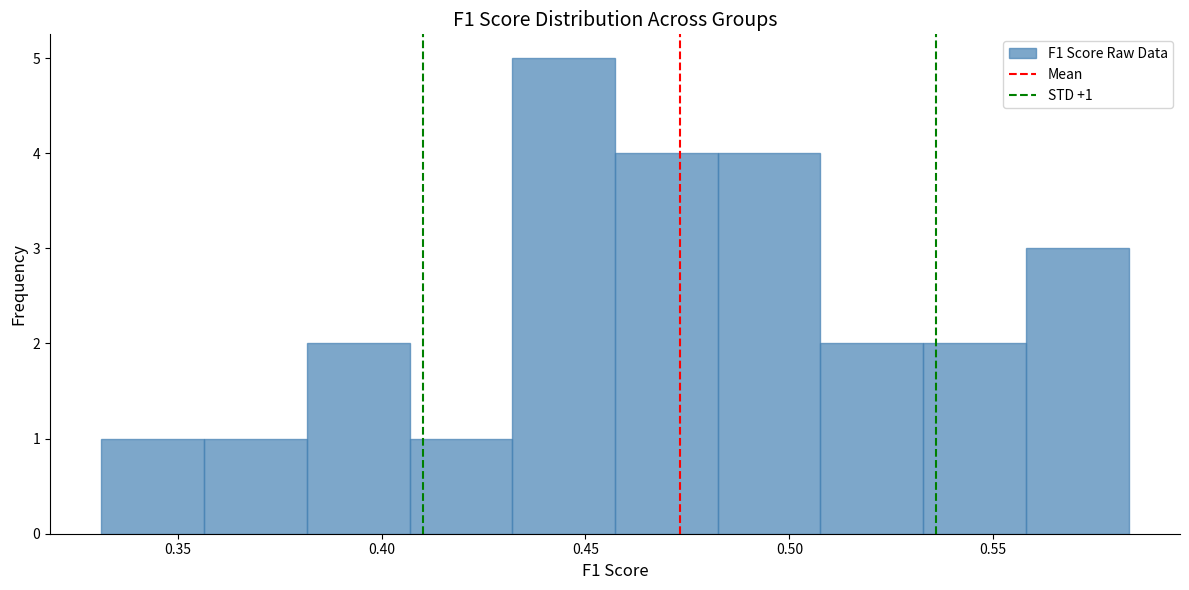

Over which range of the x-axis is the bar tallest?

0.430 to 0.455